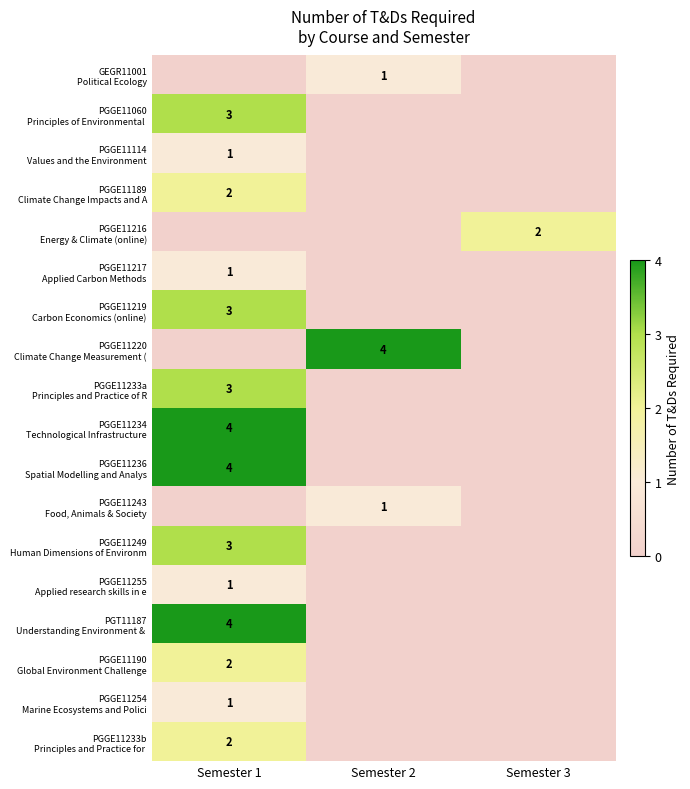

Is it true that PGGE11190 Global Environment Challenge equals 1 at Semester 1?

False